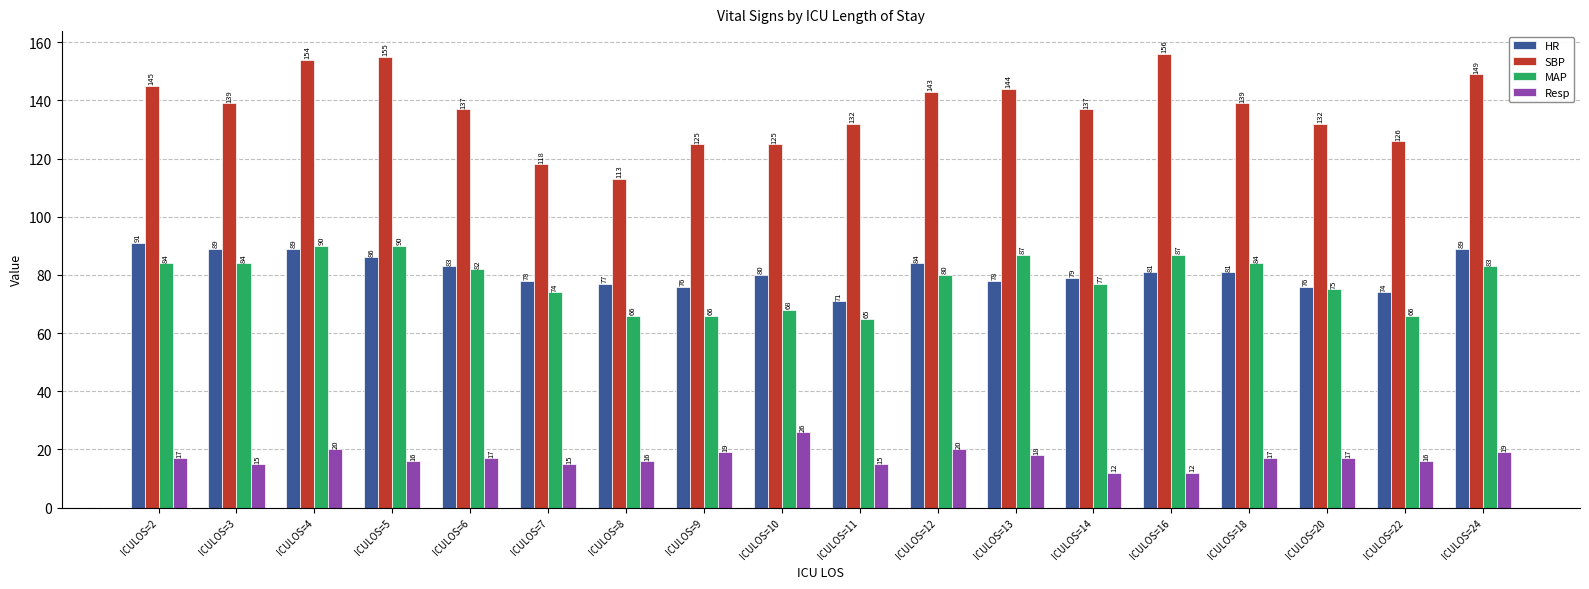

What is the minimum value shown in the chart?

12